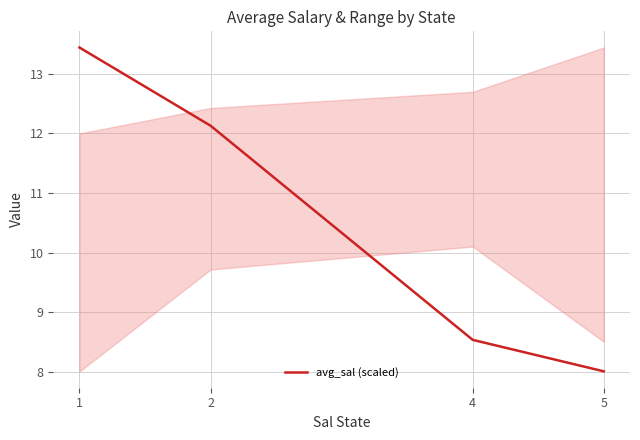

What is the maximum value shown in the chart?

13.4